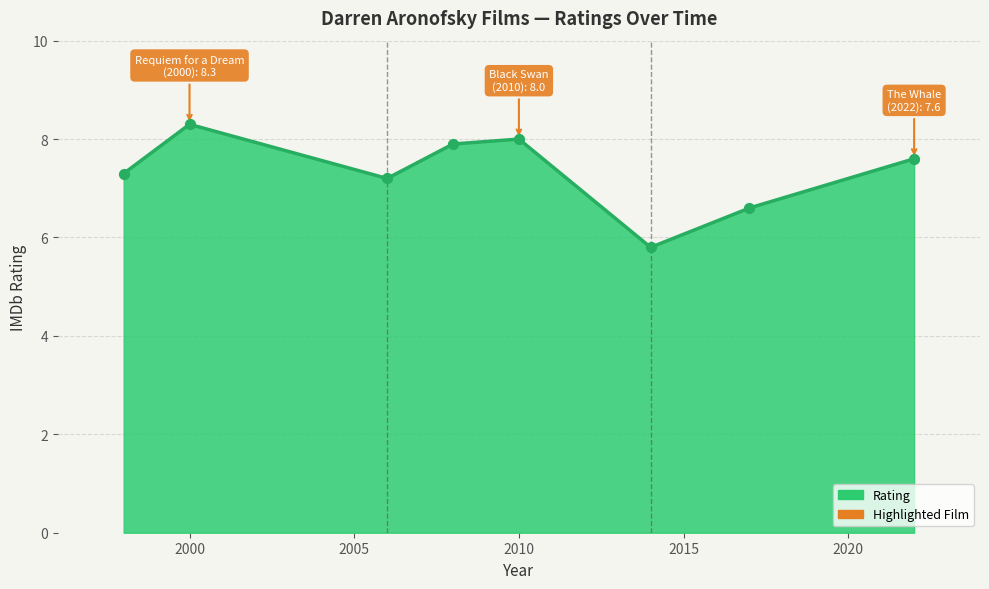

Which has a higher value, 2017 or 2010?

2010